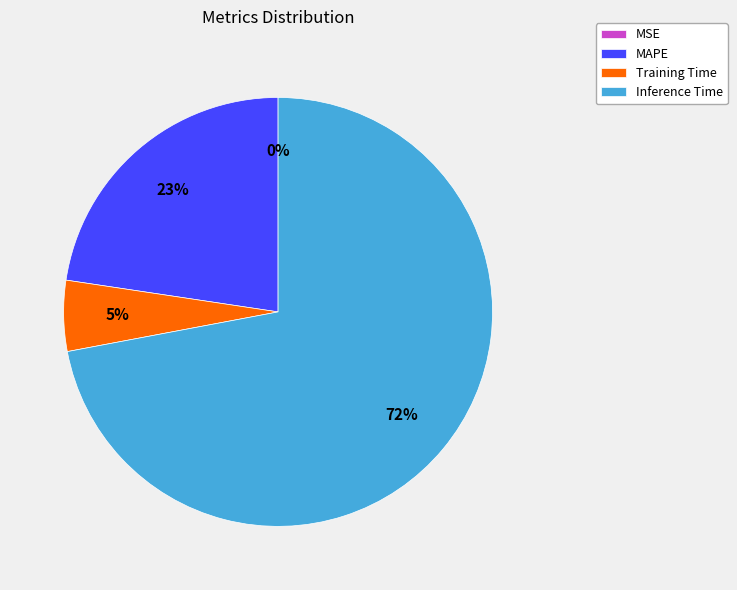

What percentage is the Inference Time slice, to the nearest percent?

72%